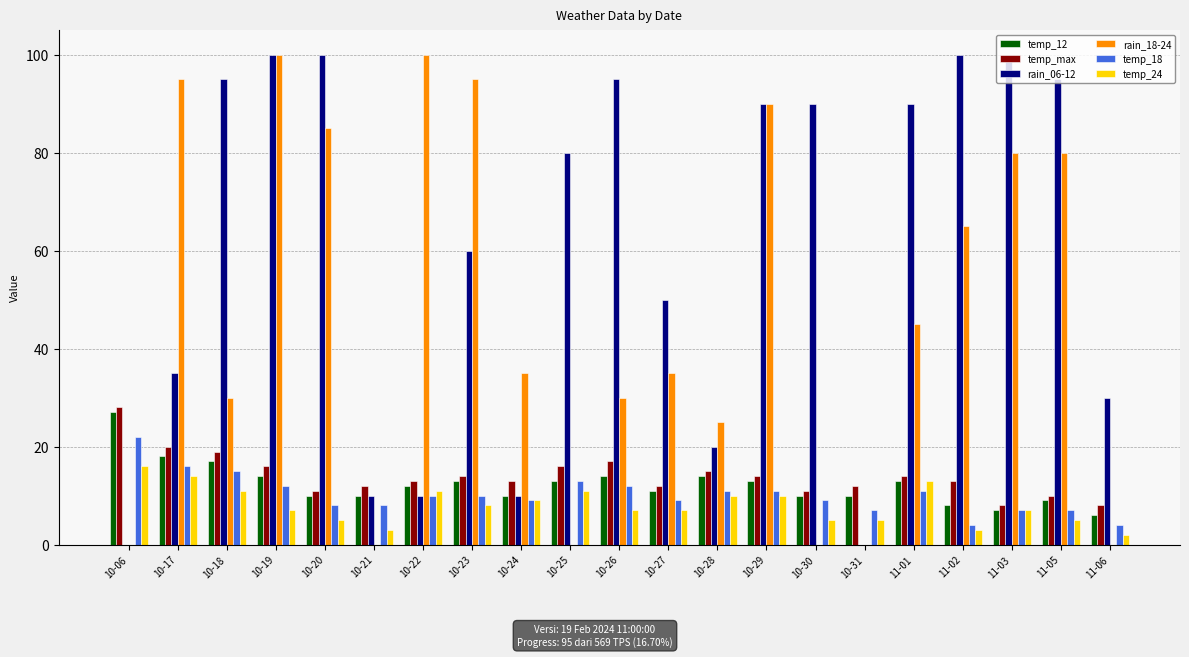

What is the maximum value shown in the chart?

100